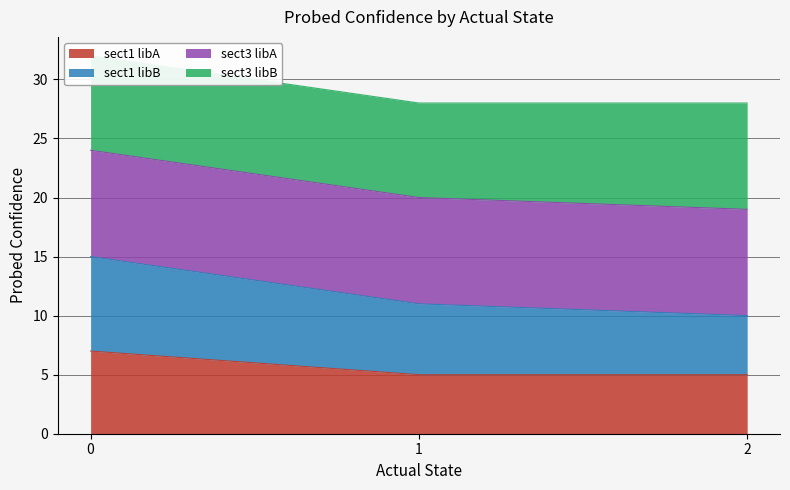

What is the difference between the maximum and minimum values in the sect1 libA series?

2